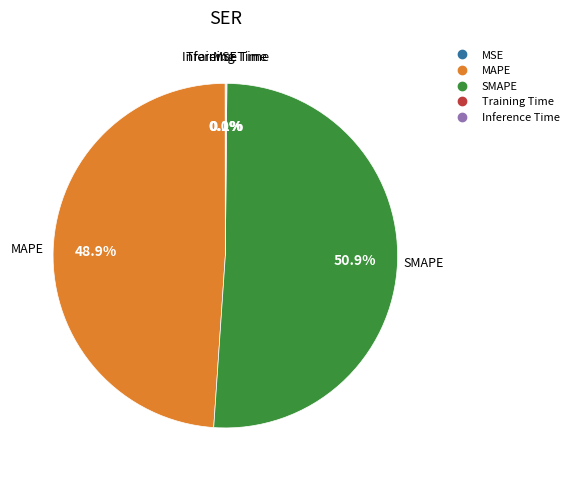

Which slice is the largest?

SMAPE